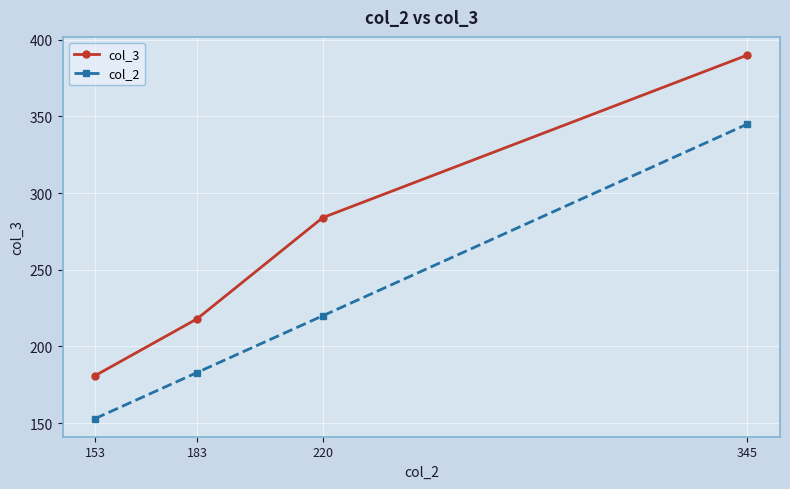

At which label does col_3 reach its peak?

345